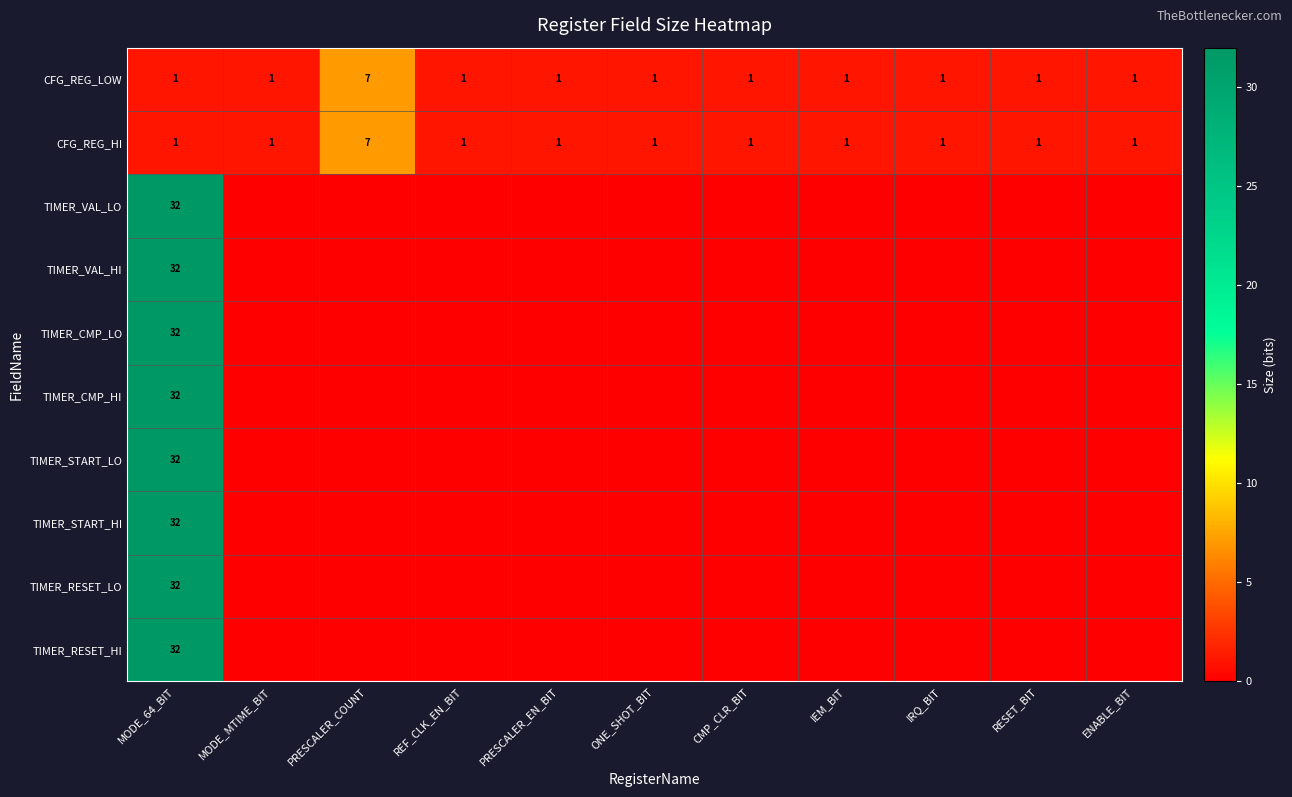

At which category is the sum across all series the highest?

MODE_64_BIT